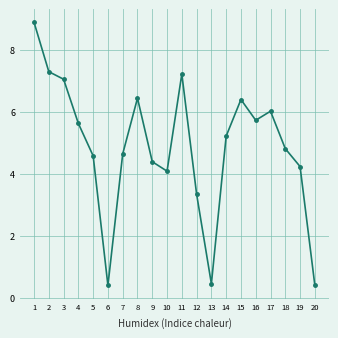

At which label does the data first exceed 5?

1